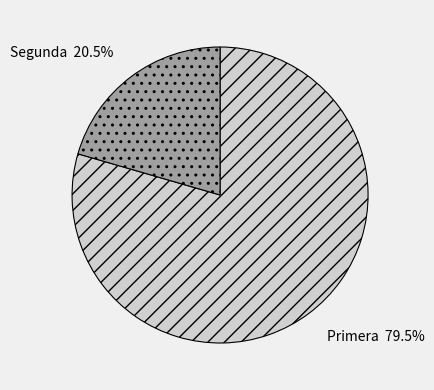

What is the ratio of the value at Segunda to the value at Primera?

0.3